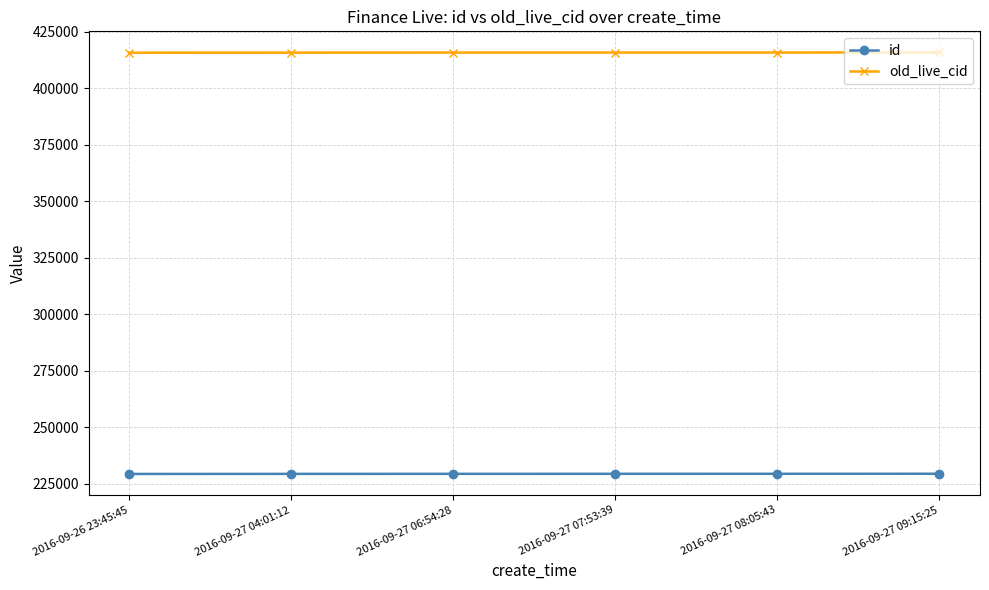

What is the sum of all old_live_cid values?

2494797